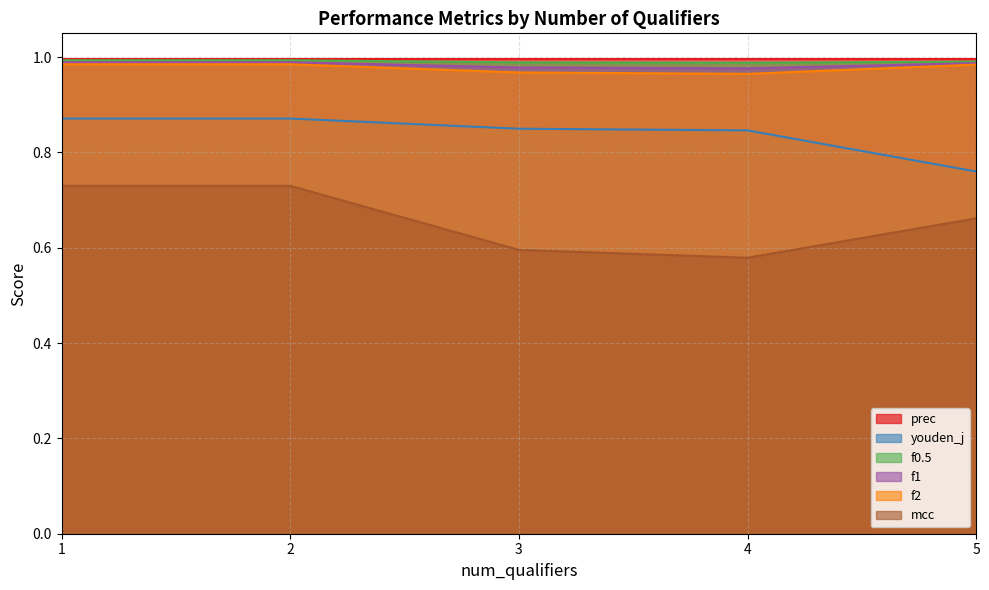

The value of youden_j at 1 is 0.2. True or false?

False